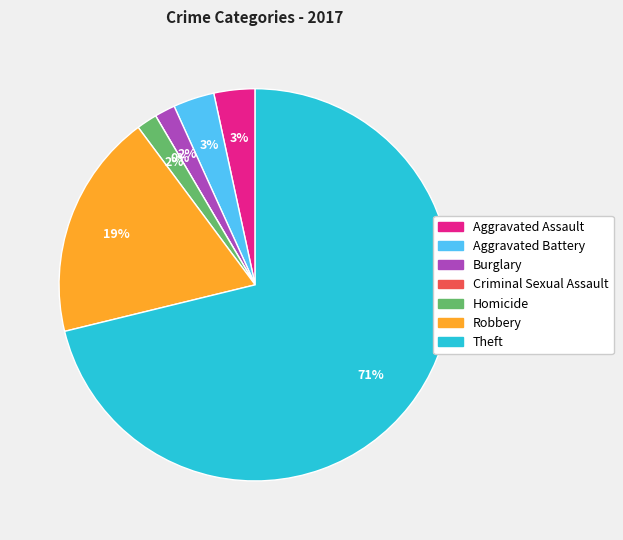

To the nearest percent, what percentage of the pie is Aggravated Battery?

3%